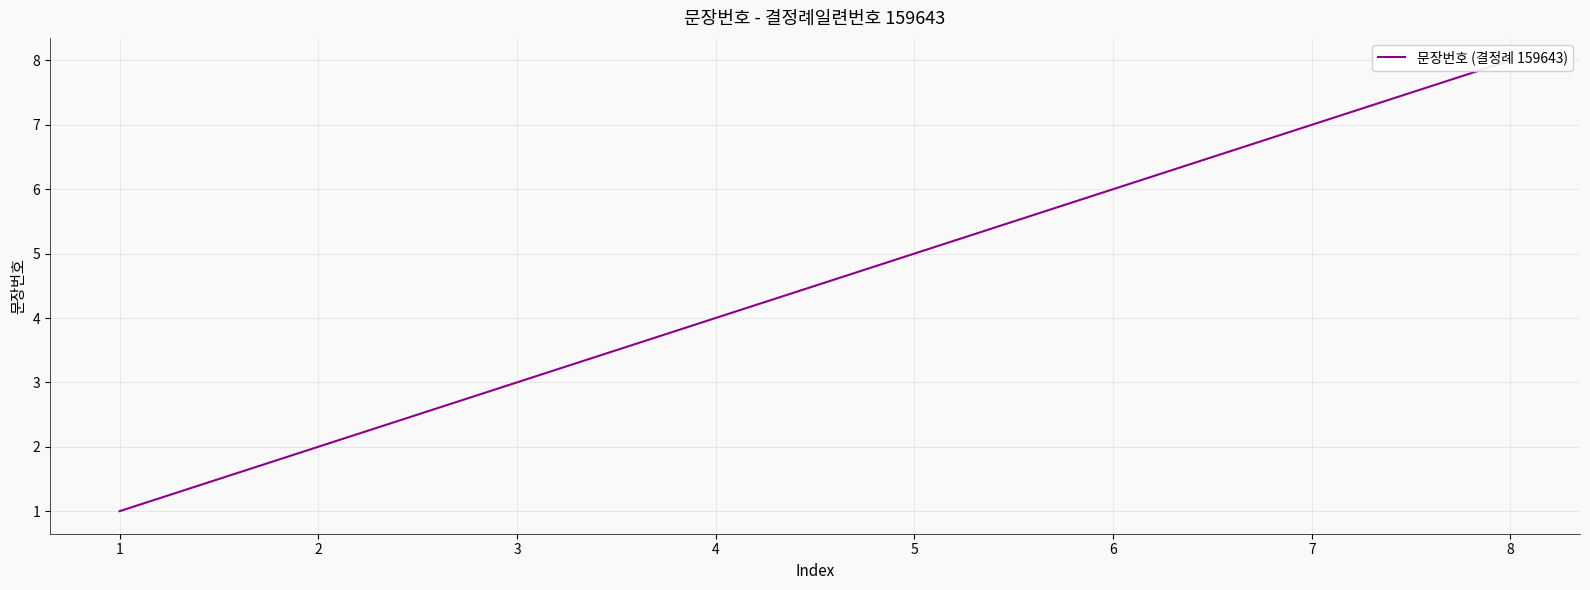

What is the difference between the second highest and second lowest values?

5